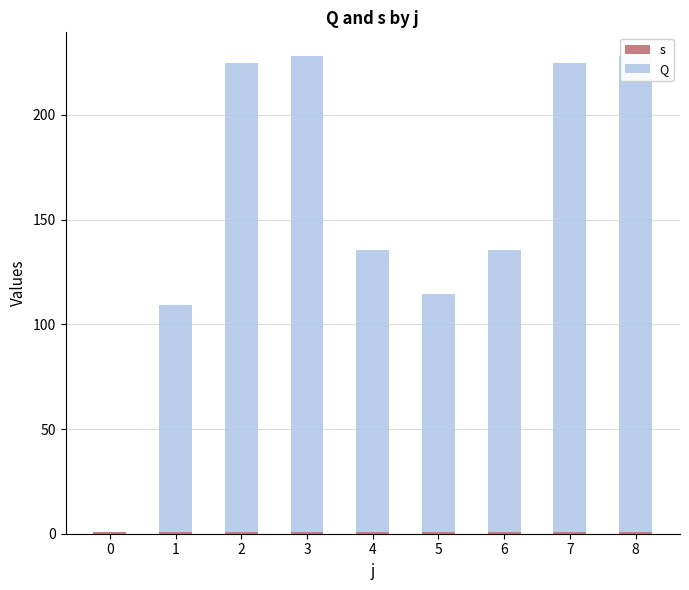

At how many categories does at least one series exceed 157?

4